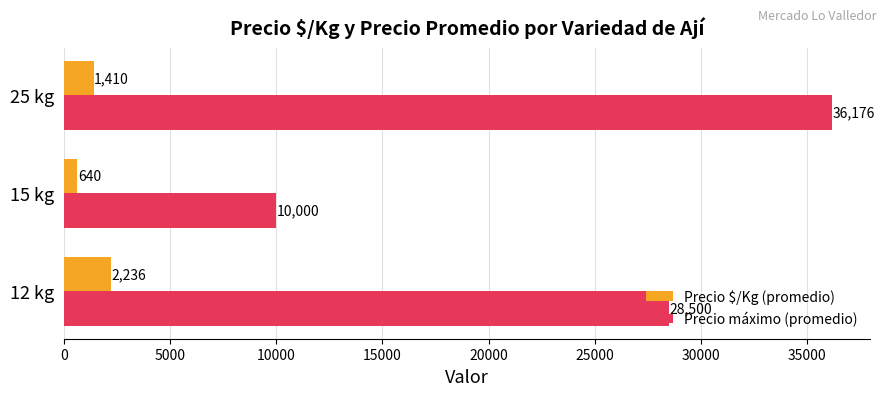

What is the total value across all series at 15 kg?

10640.0